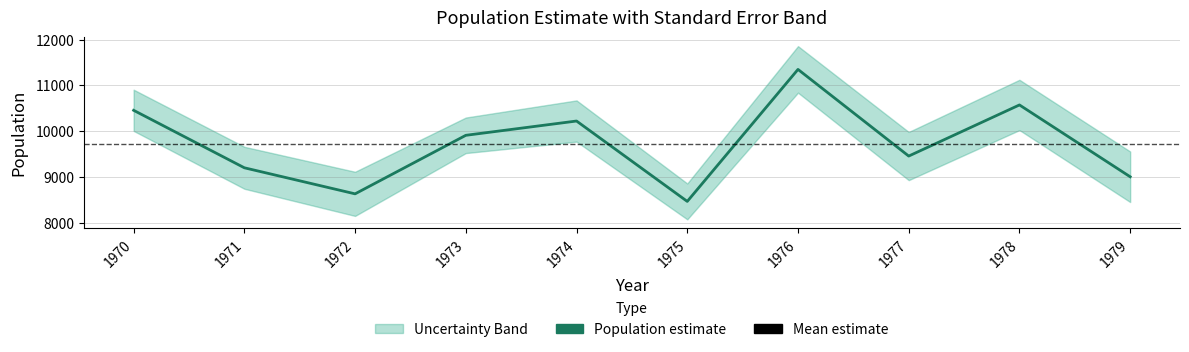

Reading left to right, what are all the values shown in this chart?

10458	9203	8634	9912	10224	8469	11351	9459	10575	9007